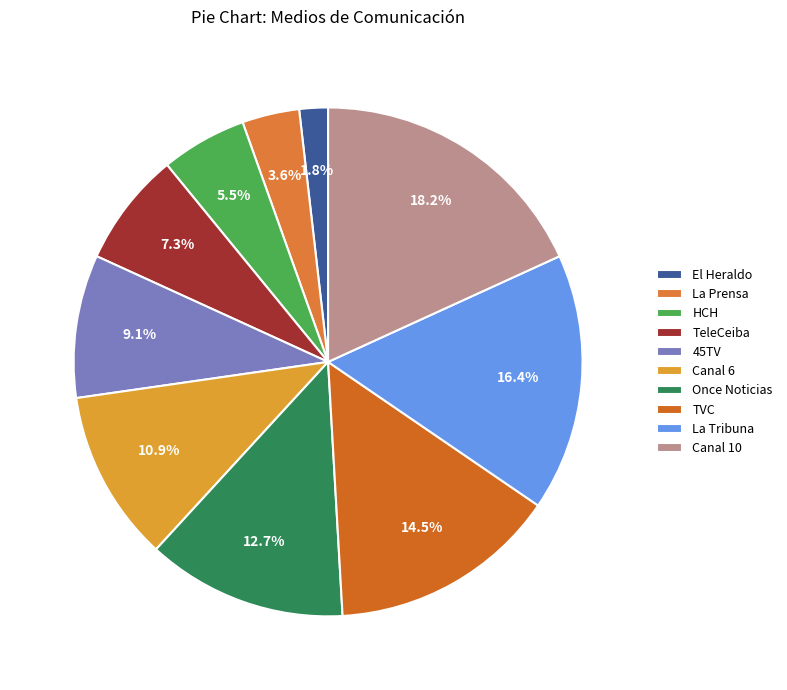

What is the ratio of the value at Canal 6 to the value at TVC?

0.8